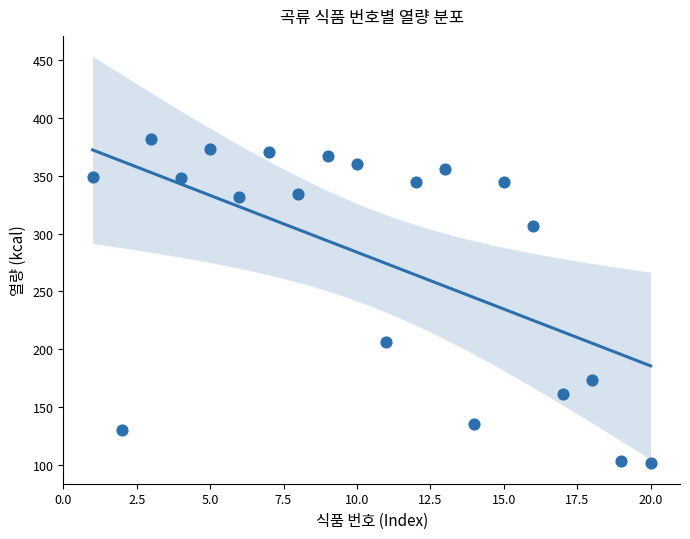

What is the range of Y values (max minus min)?

281.0